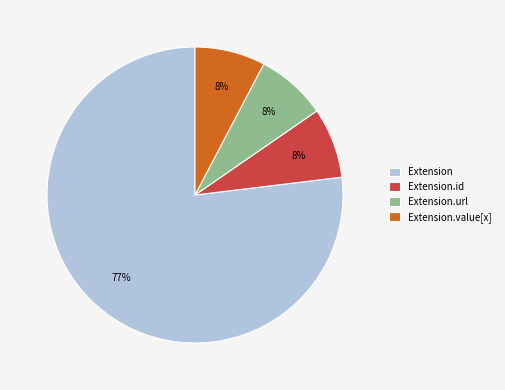

Combined, do Extension.url and Extension.id account for over 50%?

No